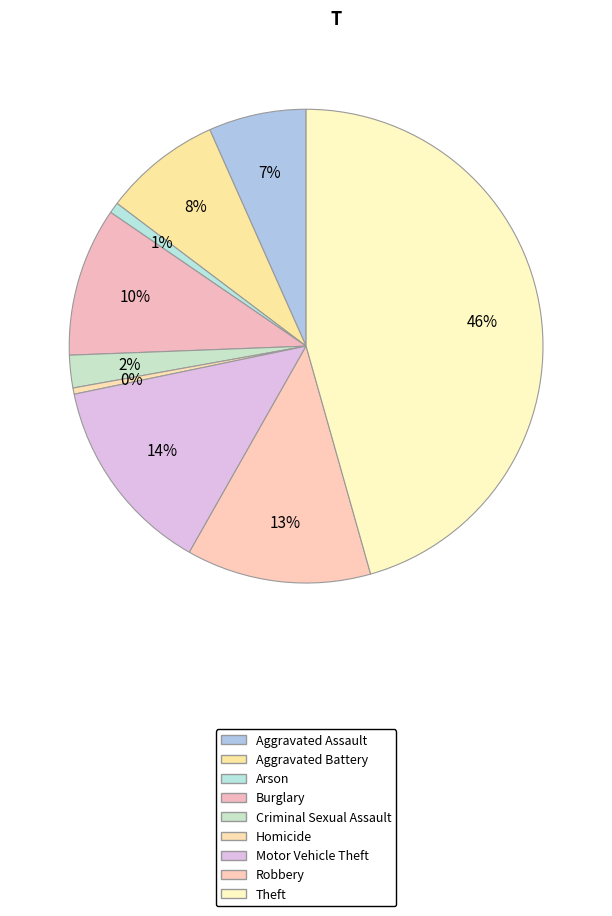

Is it true that Motor Vehicle Theft is 2% of the pie?

False